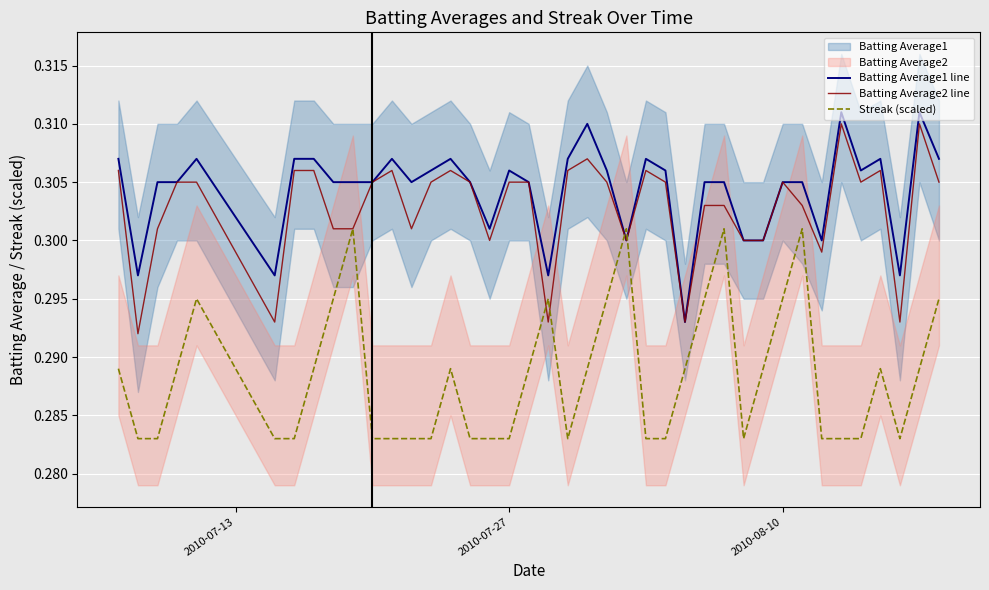

Which series ends up on top after the final intersection of Batting Average1 line and Streak (scaled)?

Batting Average1 line